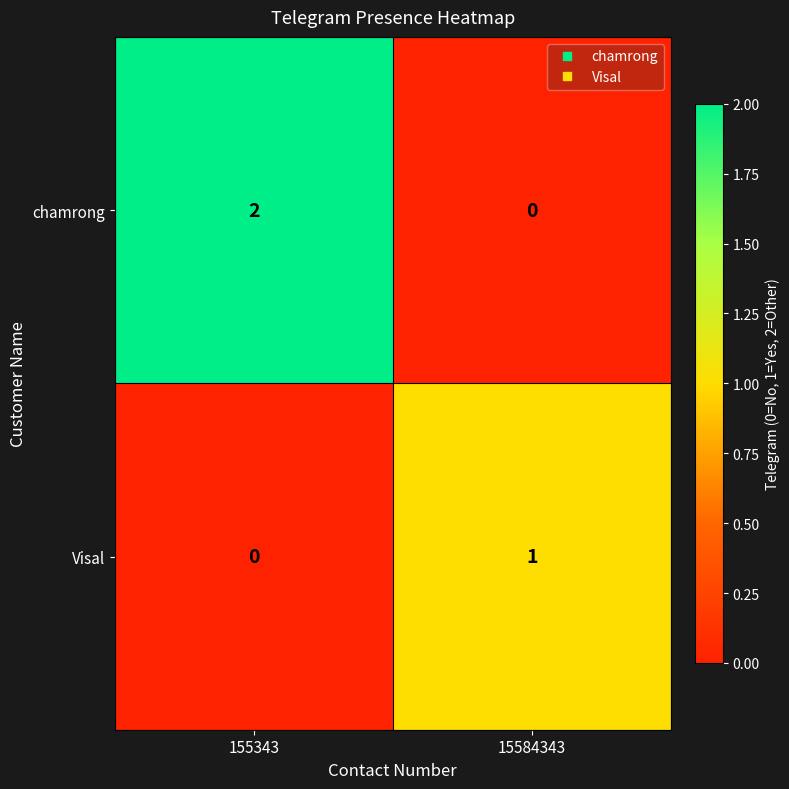

Which series has the largest range (max minus min)?

chamrong